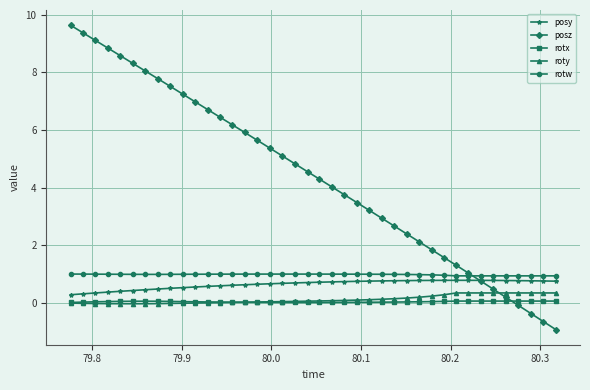

True or false: roty and posy cross at least once.

False